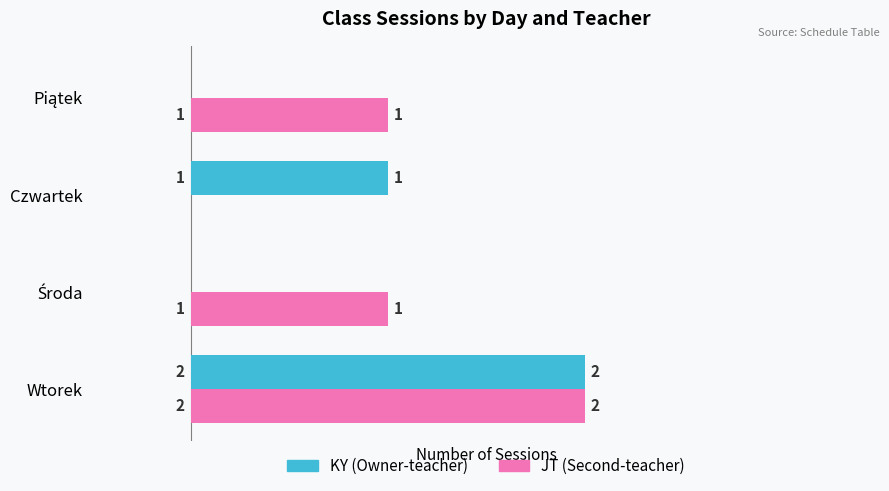

At which category does the chart reach its peak across all series?

Wtorek